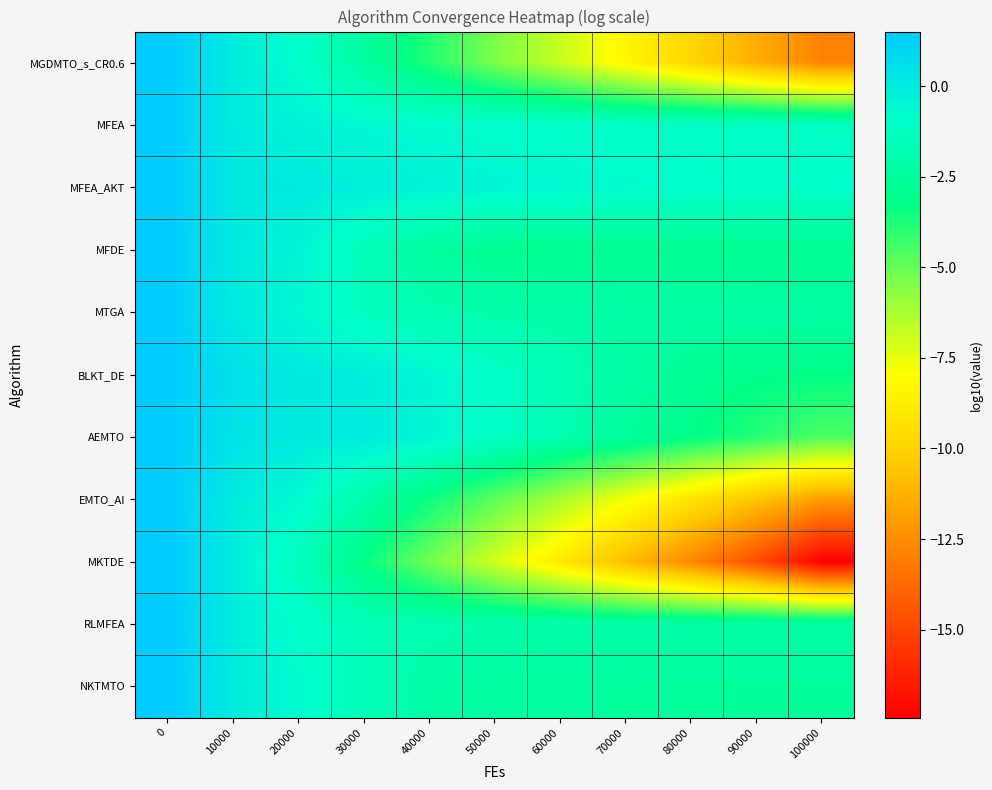

Count the number of data series in this chart.

11